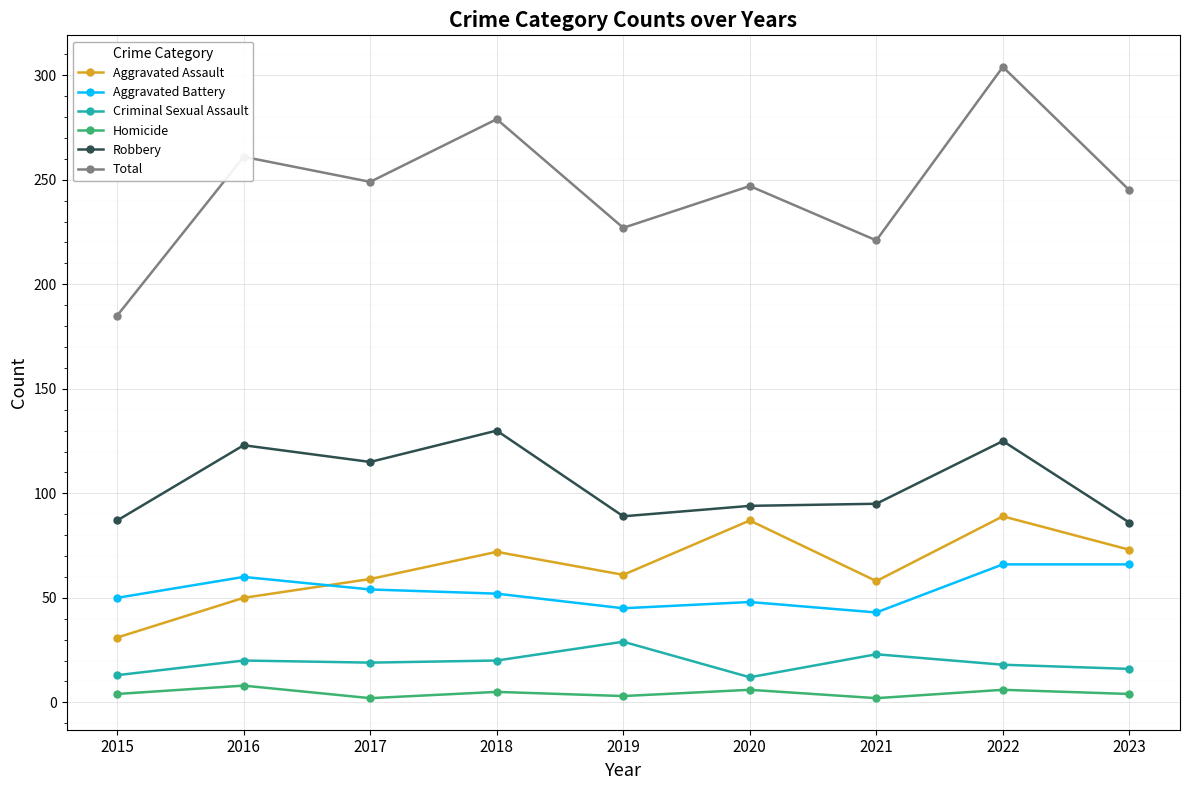

What is the difference between the Criminal Sexual Assault values at 2017 and 2023?

3